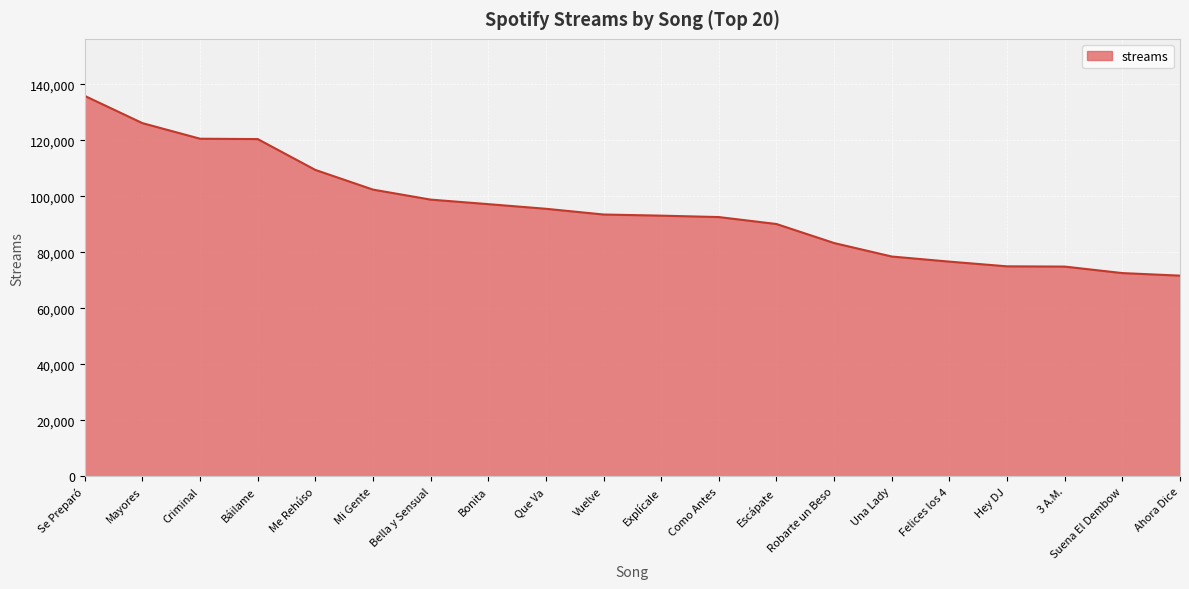

What is the greatest value displayed?

135878